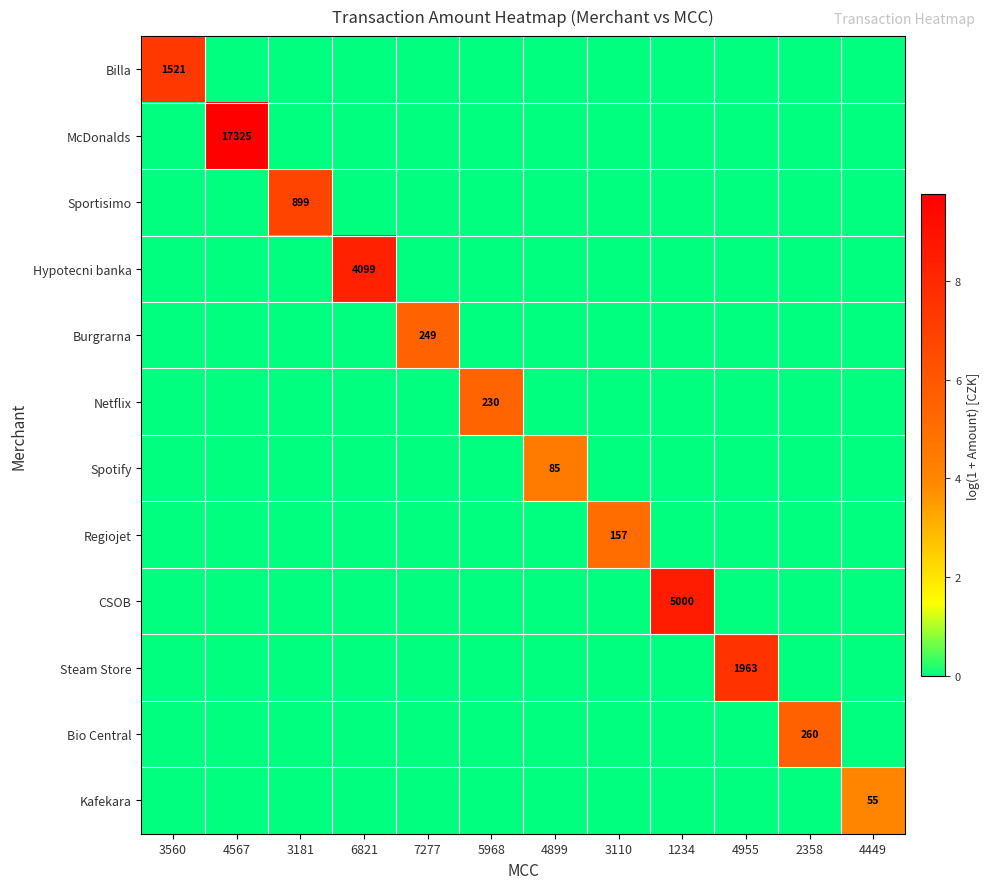

The value of Burgrarna at 3181 is -2.3. True or false?

False